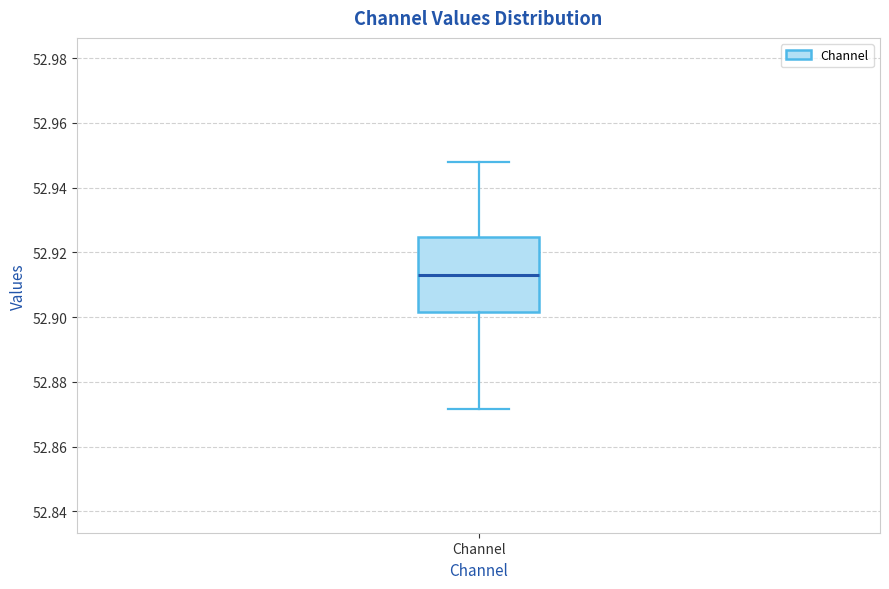

Transcribe this box plot: give where the median line is, the range the box spans, and where the two whiskers end, as read against the y-axis. The values are not printed on the chart, so give them approximately, as read against the axis.

median 52.912, box 52.902 to 52.924, whiskers 52.872 to 52.948